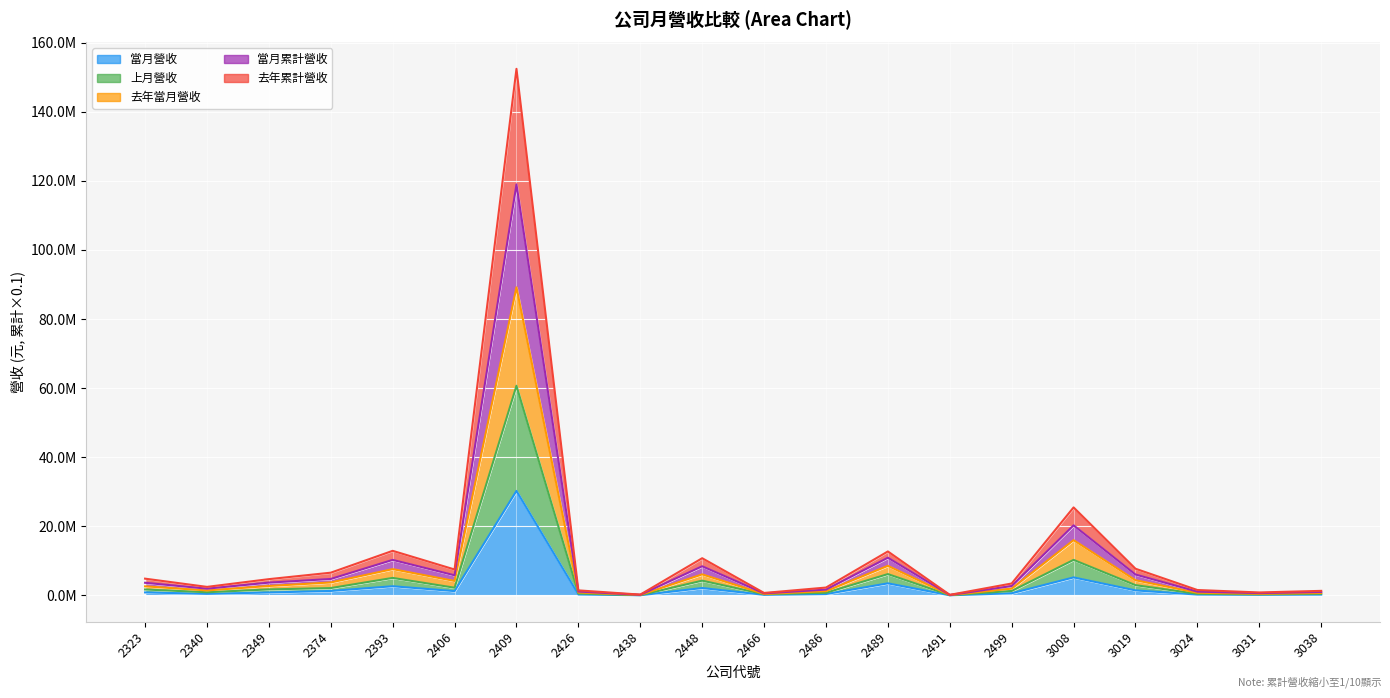

Which series has the widest spread of values?

當月累計營收